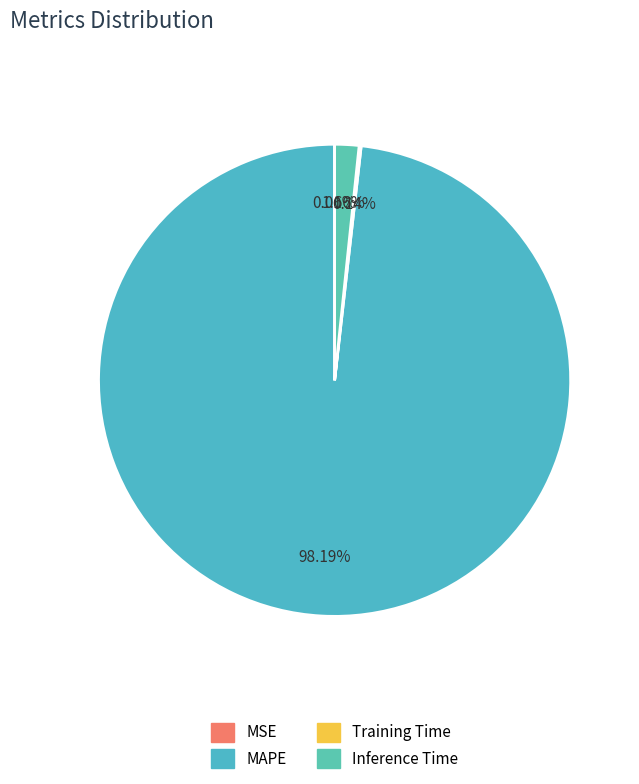

To the nearest percent, what is the combined percentage of MAPE and Inference Time?

100%